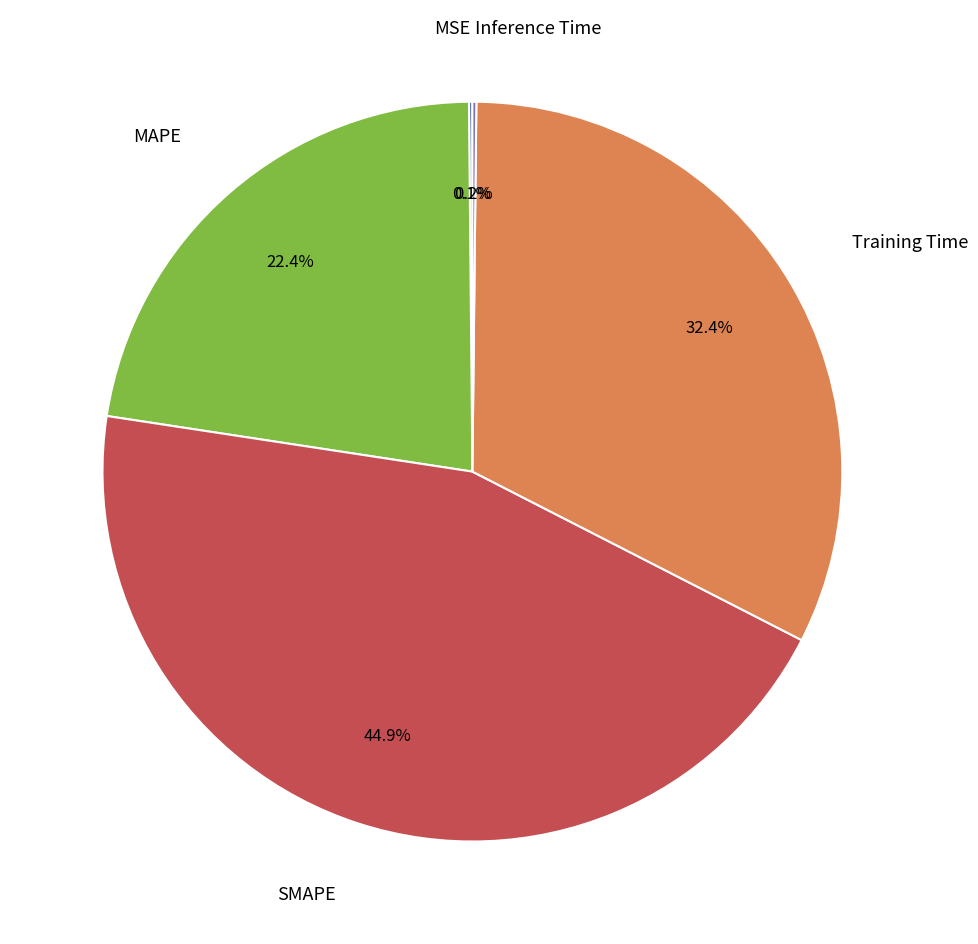

Does SMAPE account for over 50% of the chart?

No